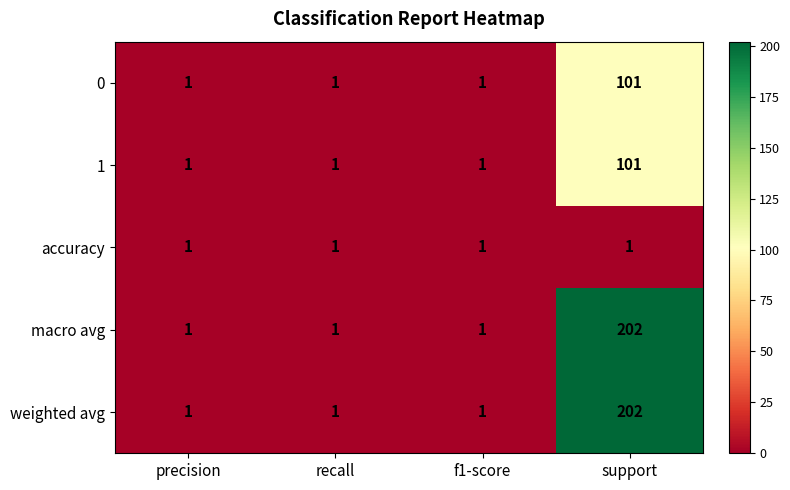

How many categories are shown in the chart?

4